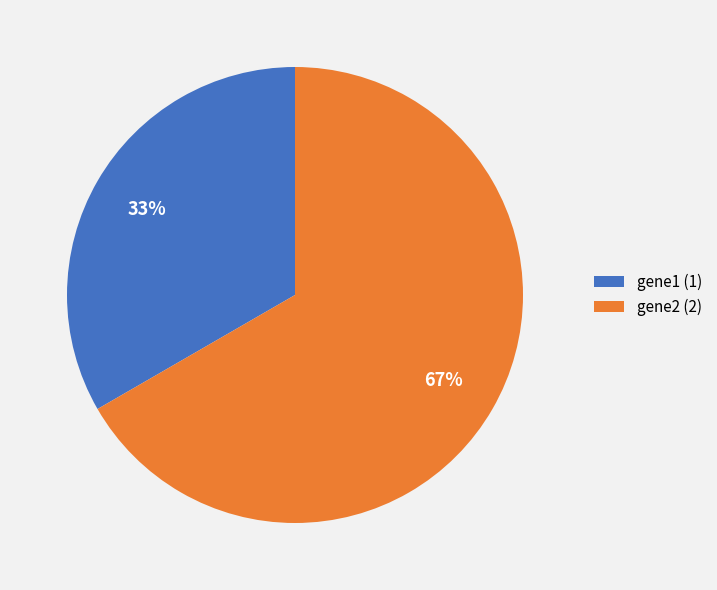

Rank the categories by value from lowest to highest.

gene1, gene2